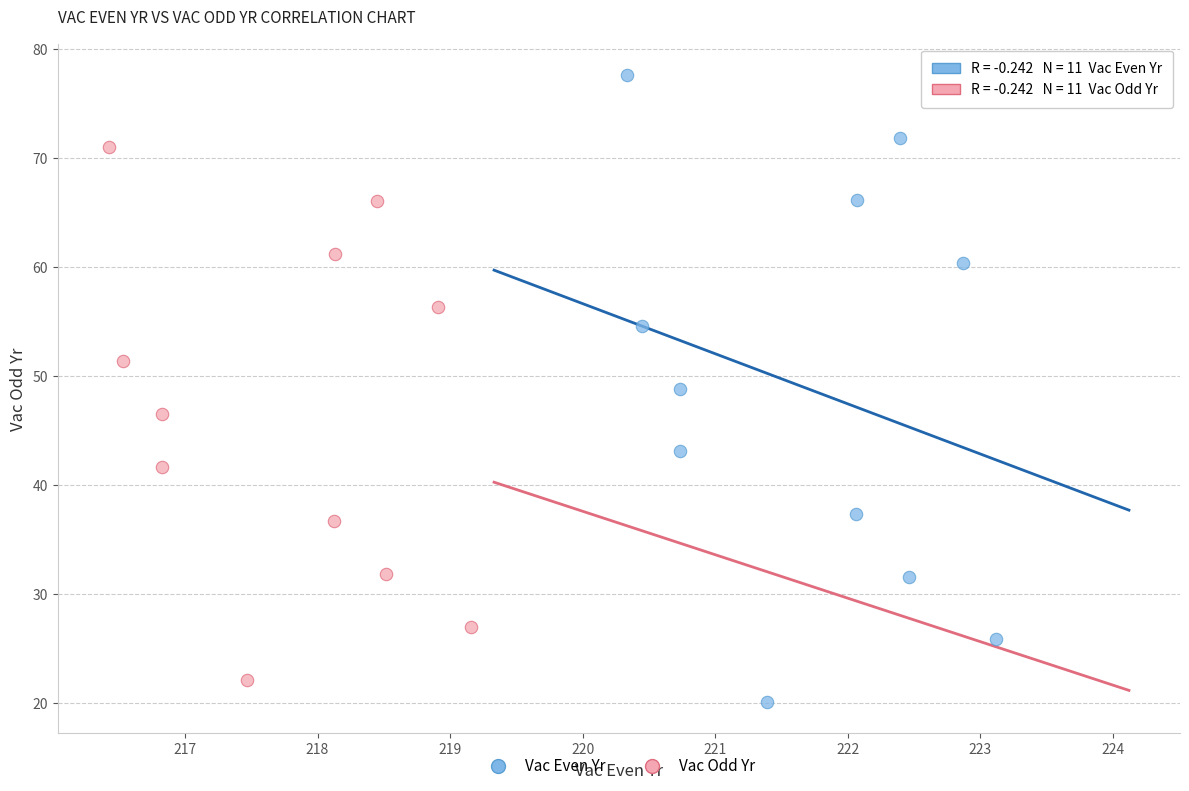

Which series contains the highest Y value?

Vac Even Yr